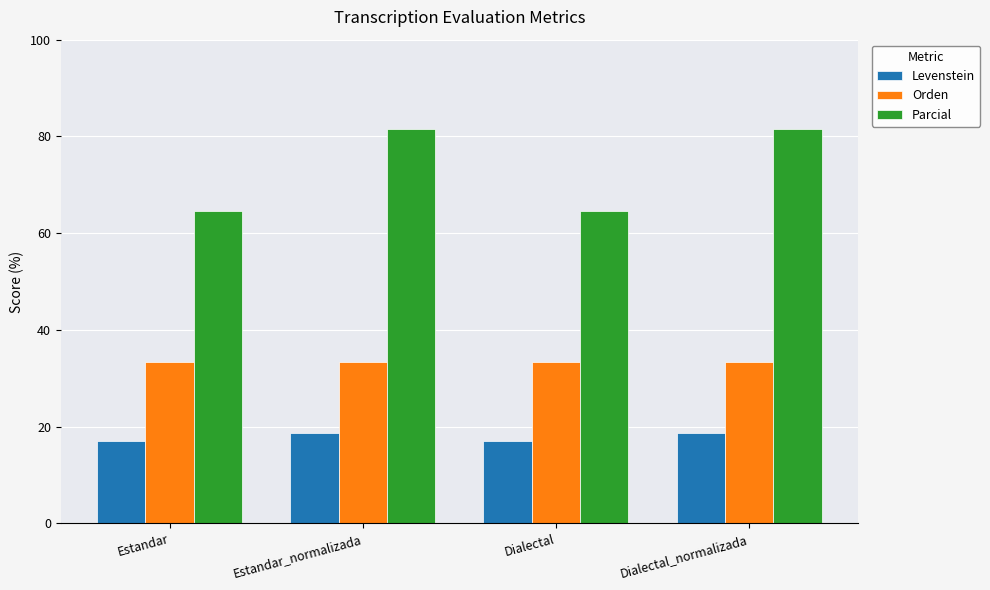

How many values in the Parcial series exceed 81?

2